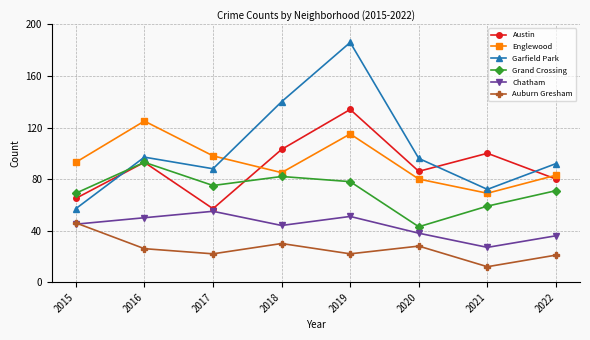

Reading left to right, list all the values displayed in this chart.

Austin: 65	93	57	103	134	86	100	80
Englewood: 93	125	98	85	115	80	69	83
Garfield Park: 57	97	88	140	186	96	72	92
Grand Crossing: 69	93	75	82	78	43	59	71
Chatham: 45	50	55	44	51	38	27	36
Auburn Gresham: 46	26	22	30	22	28	12	21